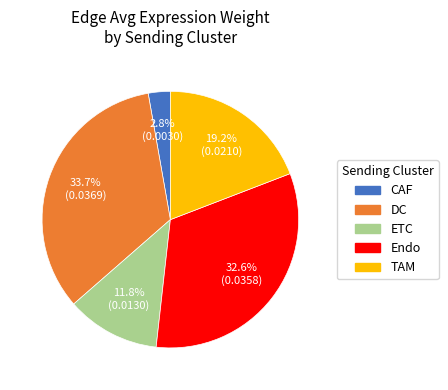

The Endo slice represents 18% of the pie. True or false?

False